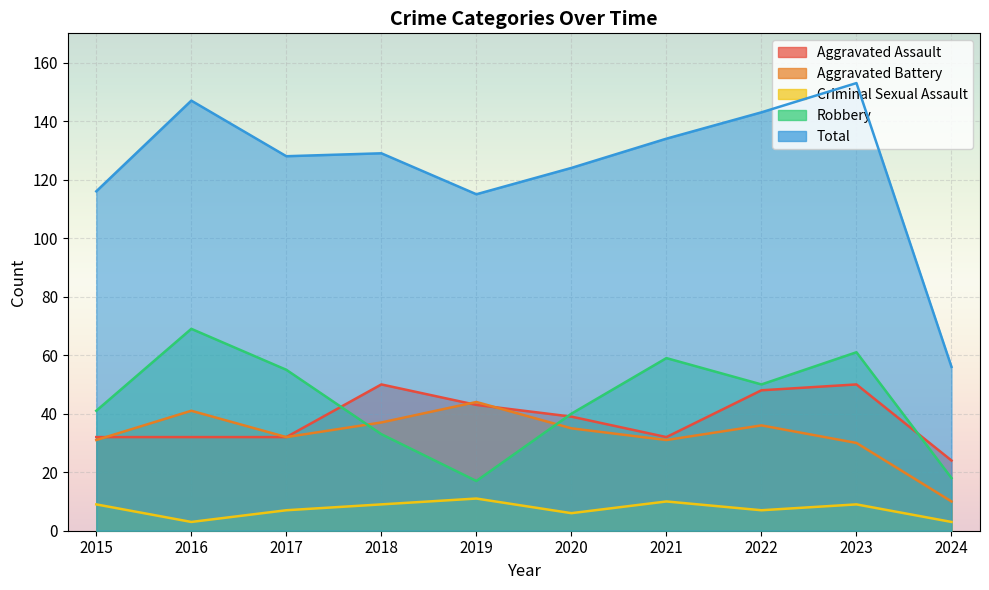

What is the sum of all Aggravated Assault values?

382